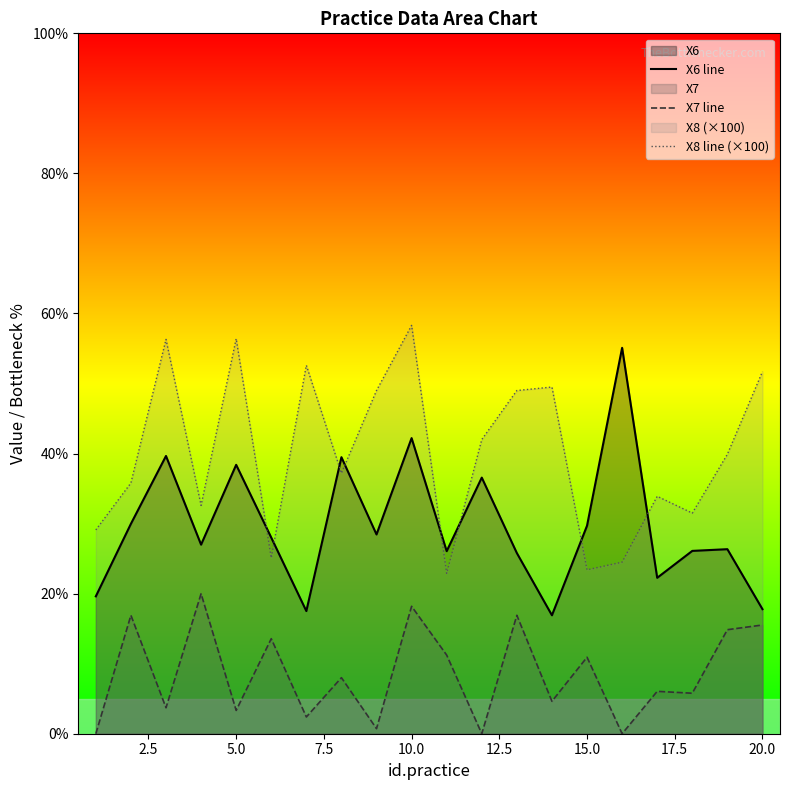

How many times do X6 line and X8 line (×100) cross each other?

8